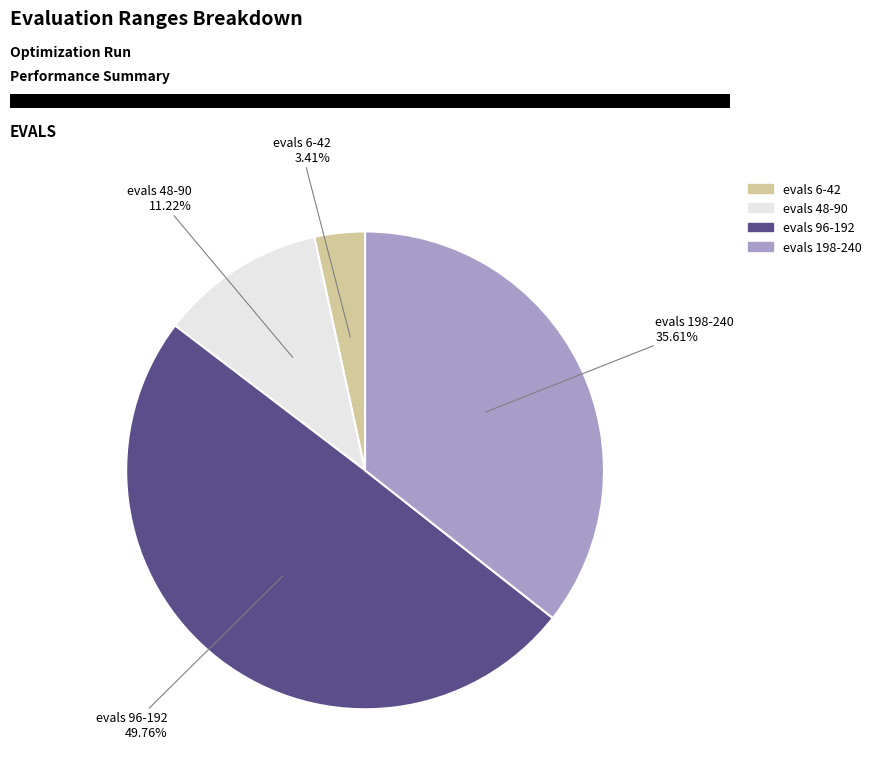

Rank the categories by value from highest to lowest.

evals 96-192, evals 198-240, evals 48-90, evals 6-42